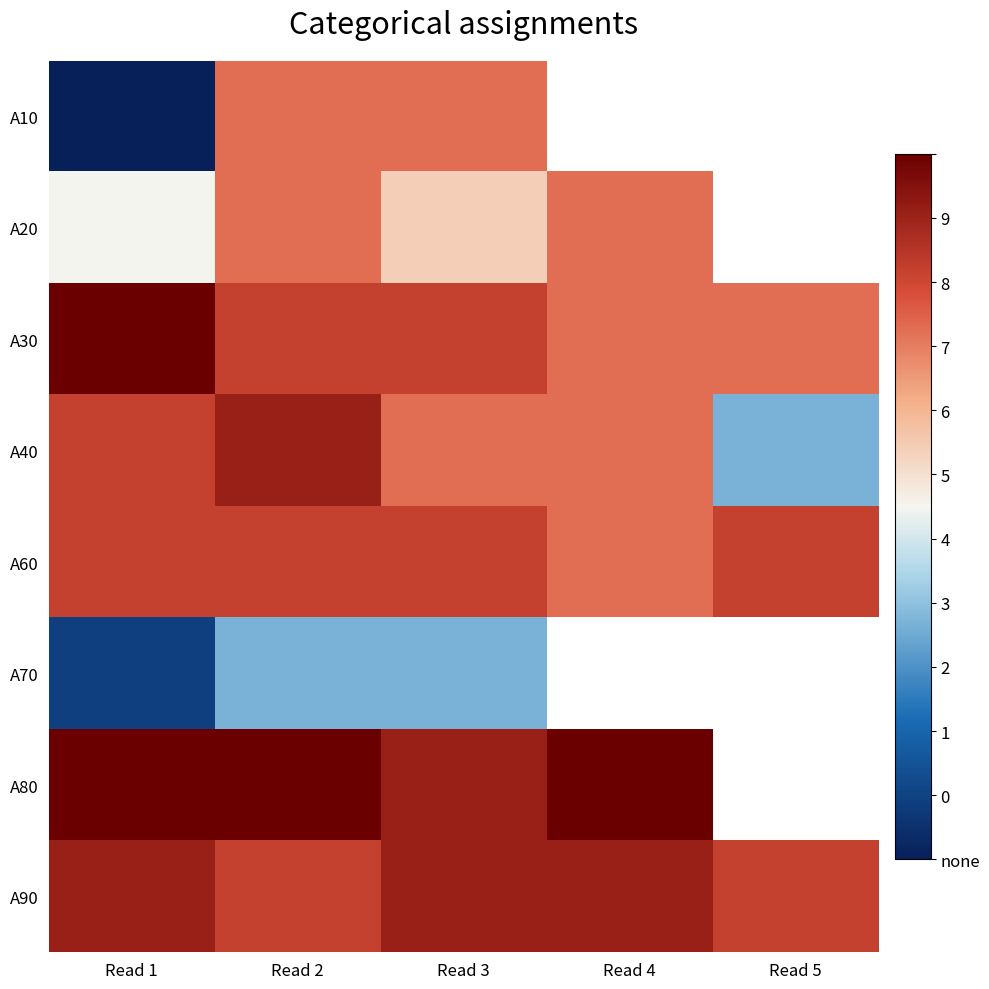

Reading left to right, transcribe all the data shown in this chart.

A10: Read 1=-78	Read 2=-69	Read 3=-69	Read 4=-999	Read 5=-999
A20: Read 1=-72	Read 2=-69	Read 3=-71	Read 4=-69	Read 5=-999
A30: Read 1=-66	Read 2=-68	Read 3=-68	Read 4=-69	Read 5=-69
A40: Read 1=-68	Read 2=-67	Read 3=-69	Read 4=-69	Read 5=-74
A60: Read 1=-68	Read 2=-68	Read 3=-68	Read 4=-69	Read 5=-68
A70: Read 1=-77	Read 2=-74	Read 3=-74	Read 4=-999	Read 5=-999
A80: Read 1=-66	Read 2=-66	Read 3=-67	Read 4=-66	Read 5=-999
A90: Read 1=-67	Read 2=-68	Read 3=-67	Read 4=-67	Read 5=-68